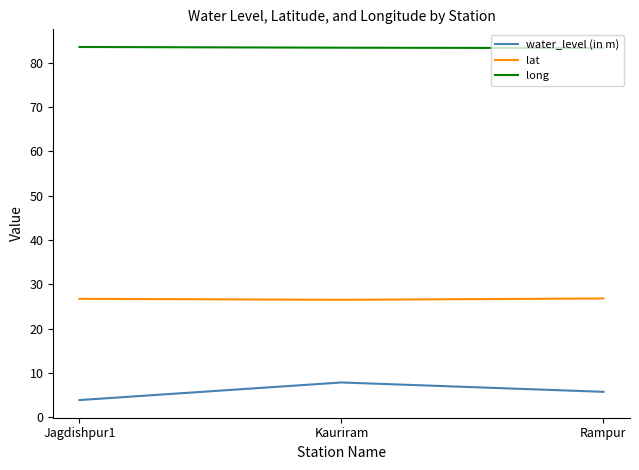

How many water_level (in m) values are between 3 and 7?

2